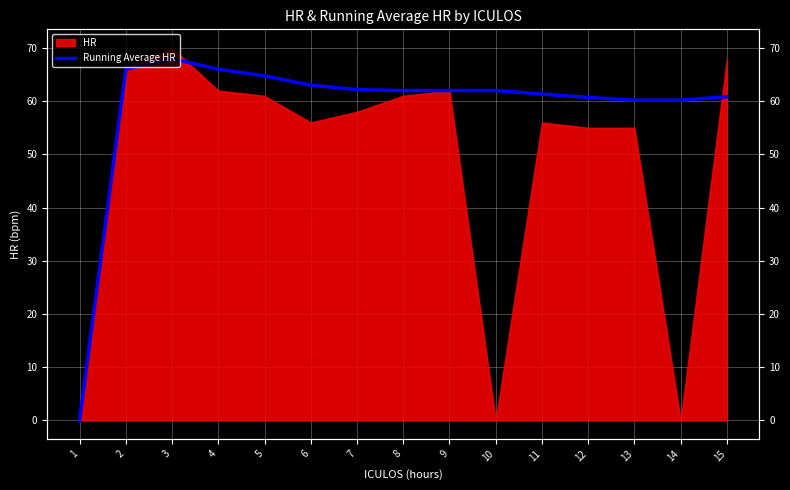

Between 14 and 6, which is larger?

6